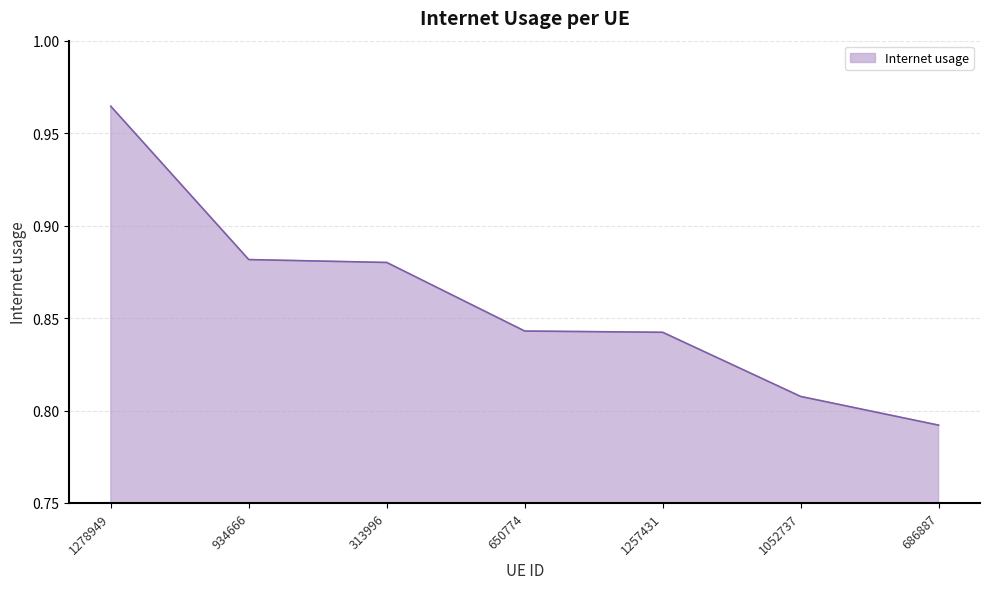

What is the difference between the values at 934666 and 686887?

0.1